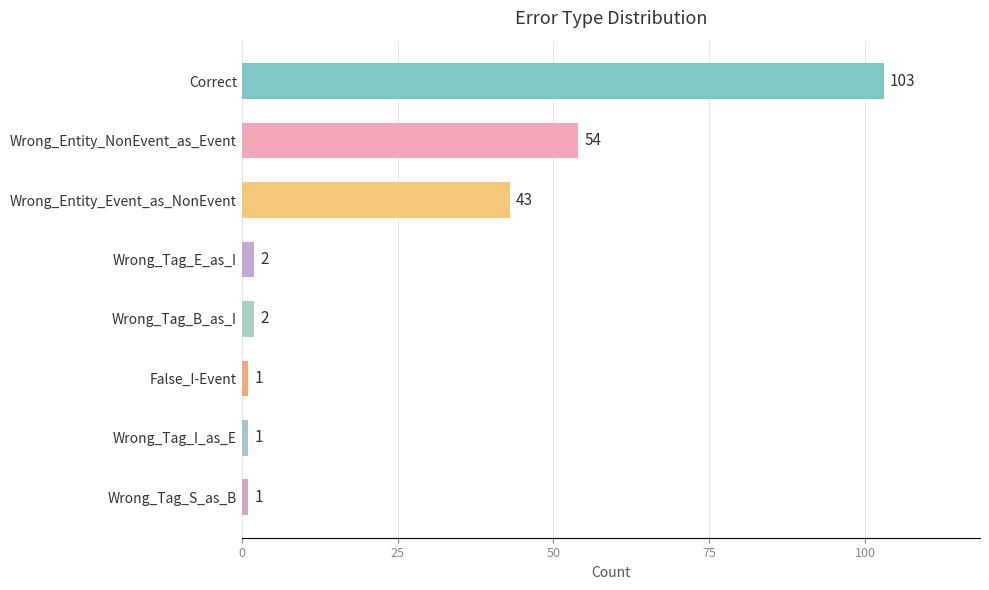

What is the average value?

26